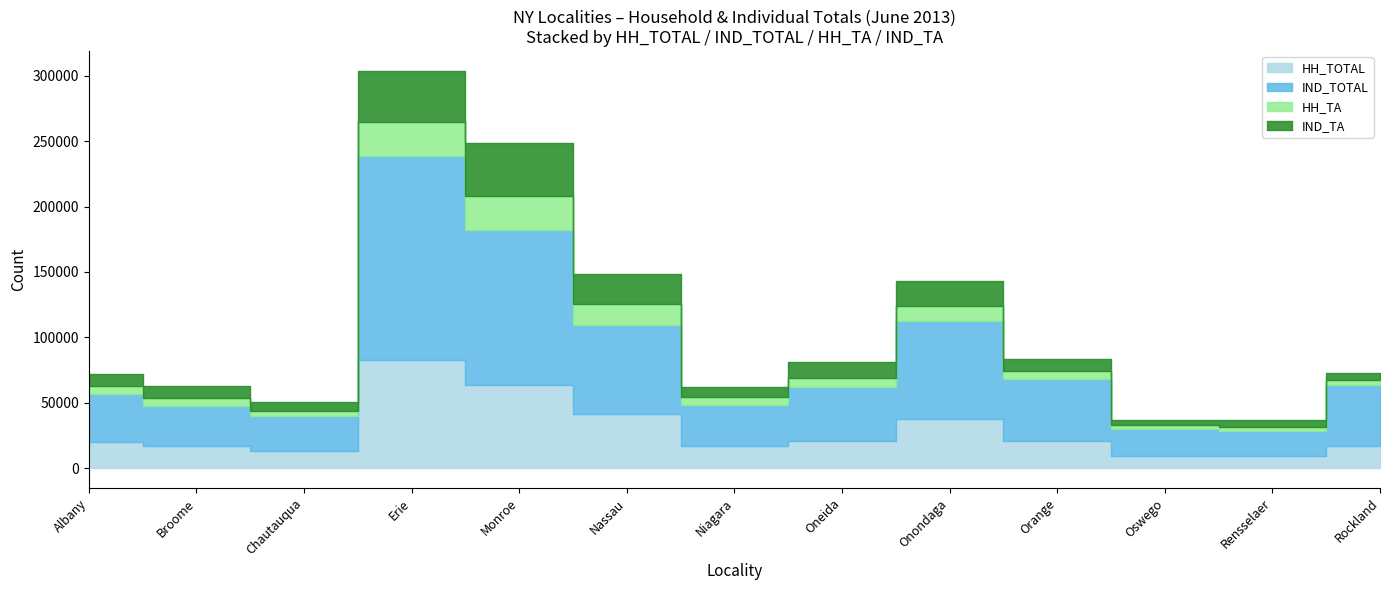

Where is HH_TA nearest to the value 14201?

Nassau